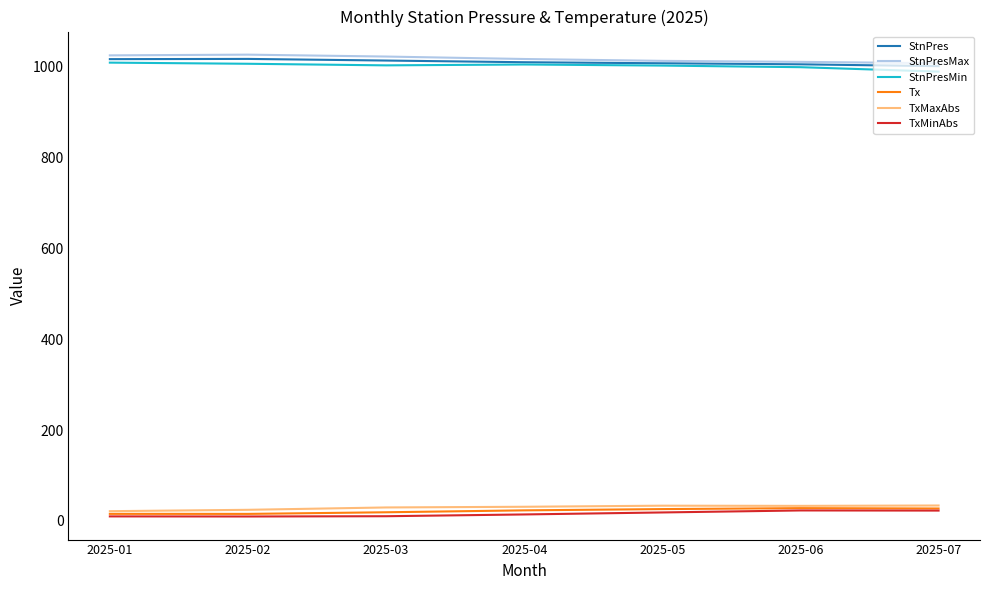

What is the spread (max minus min) of values at 2025-05?

994.5